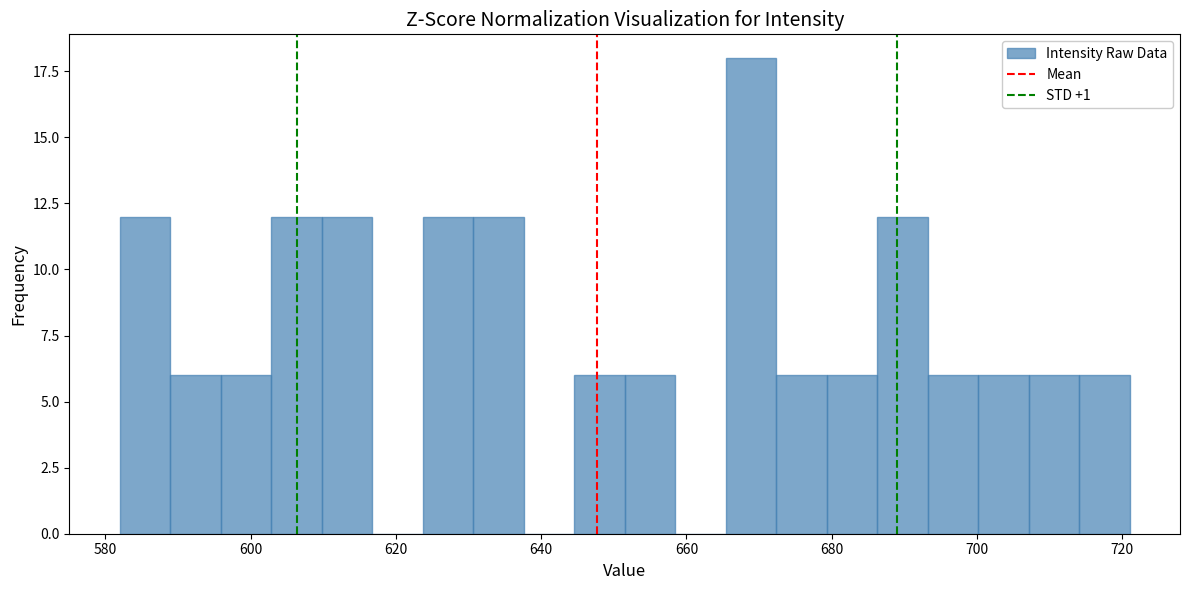

Read against the x-axis, roughly where is the centre of the tallest bar?

668